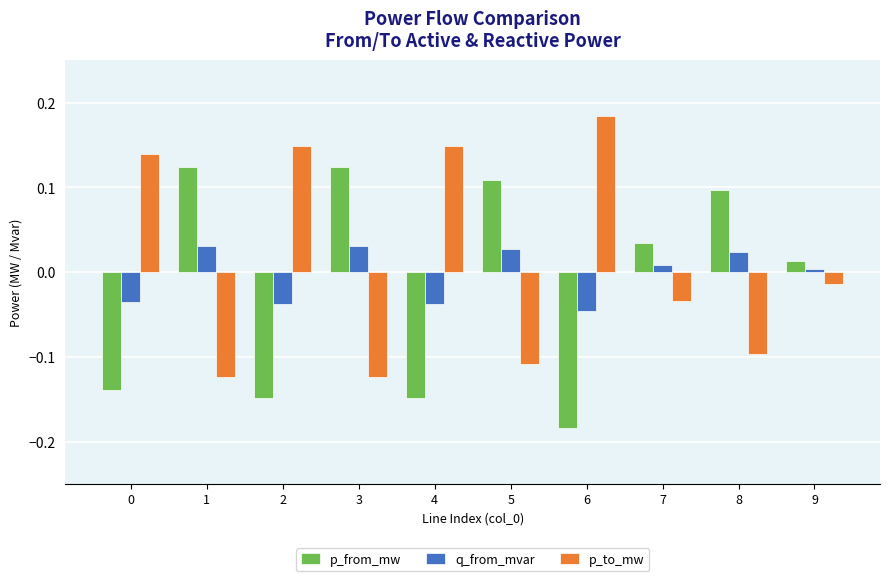

Which label corresponds to the largest value in the chart?

6